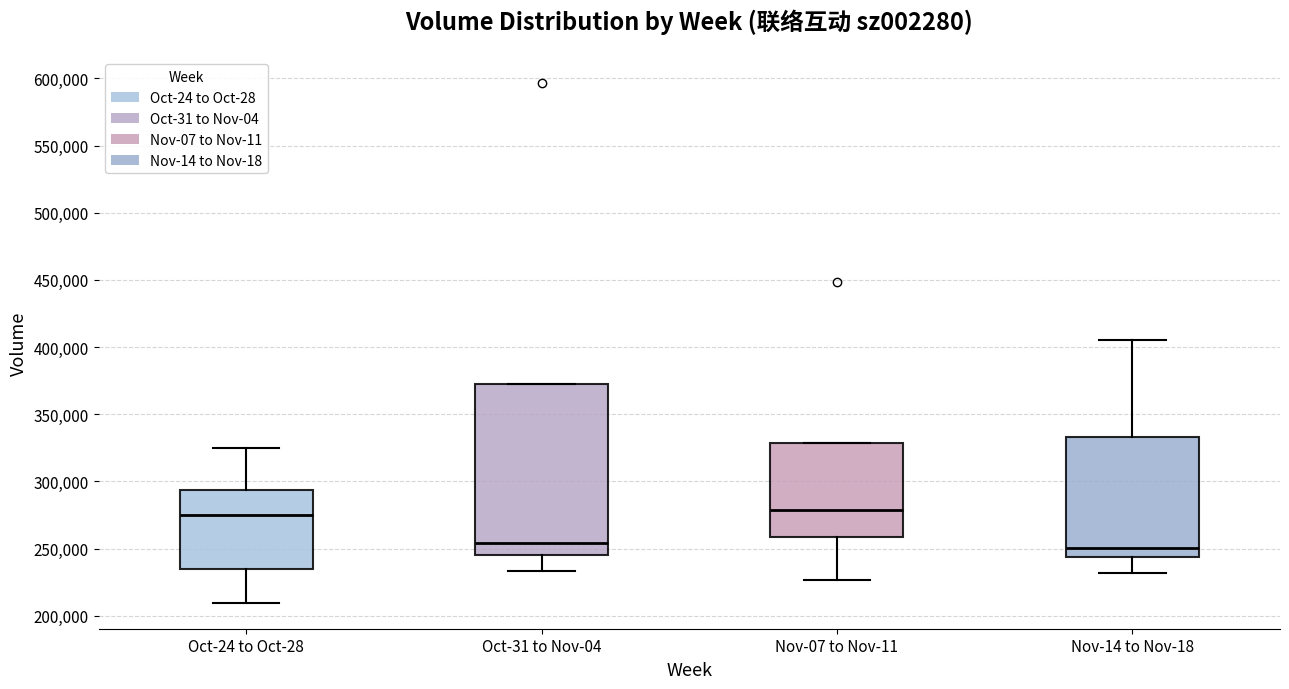

Where is the lower edge of the box for Oct-31 to Nov-04 on the y-axis? The values are not printed on the chart, so give them approximately, as read against the axis.

245000